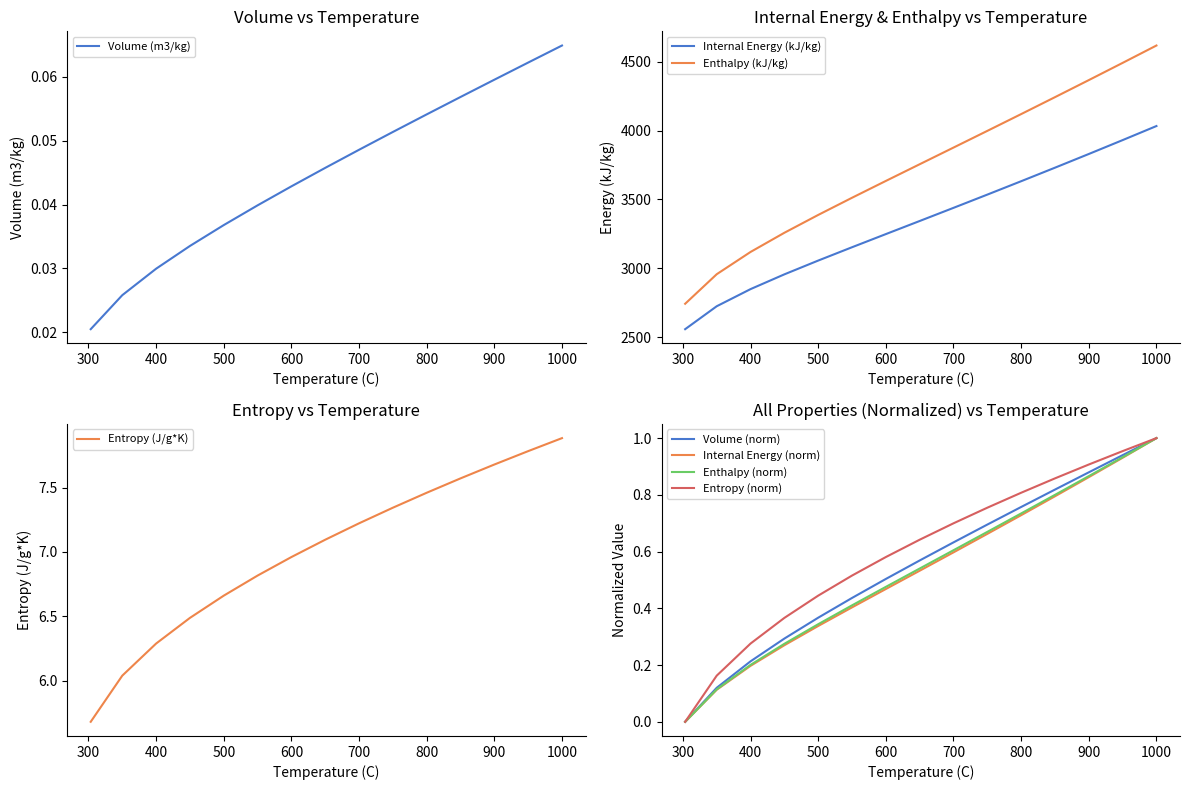

Which has a higher value, 900 or 550?

900